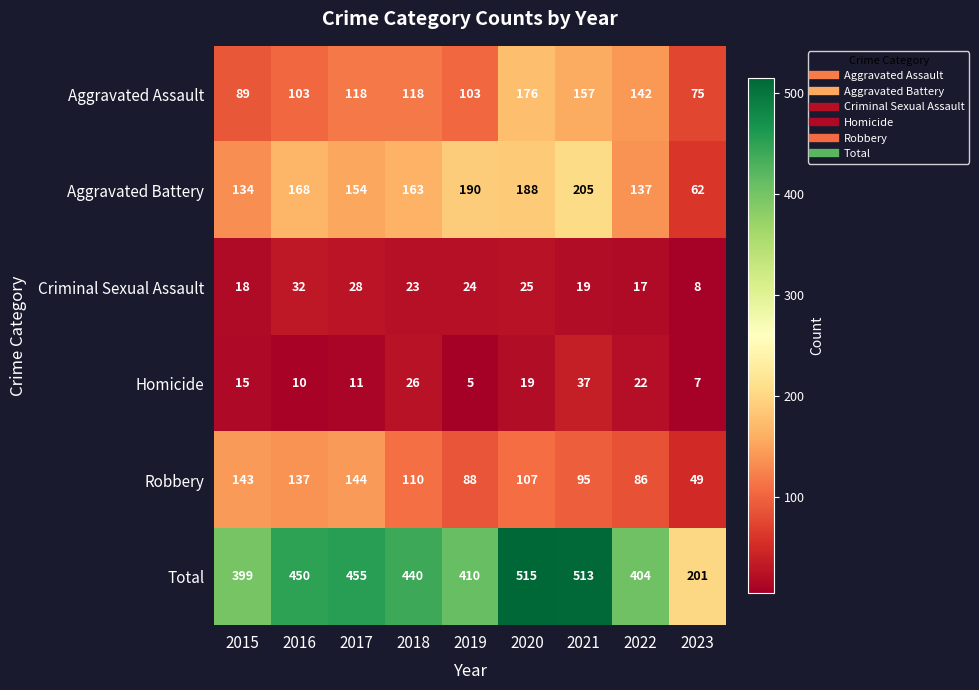

What is the smallest value displayed?

5